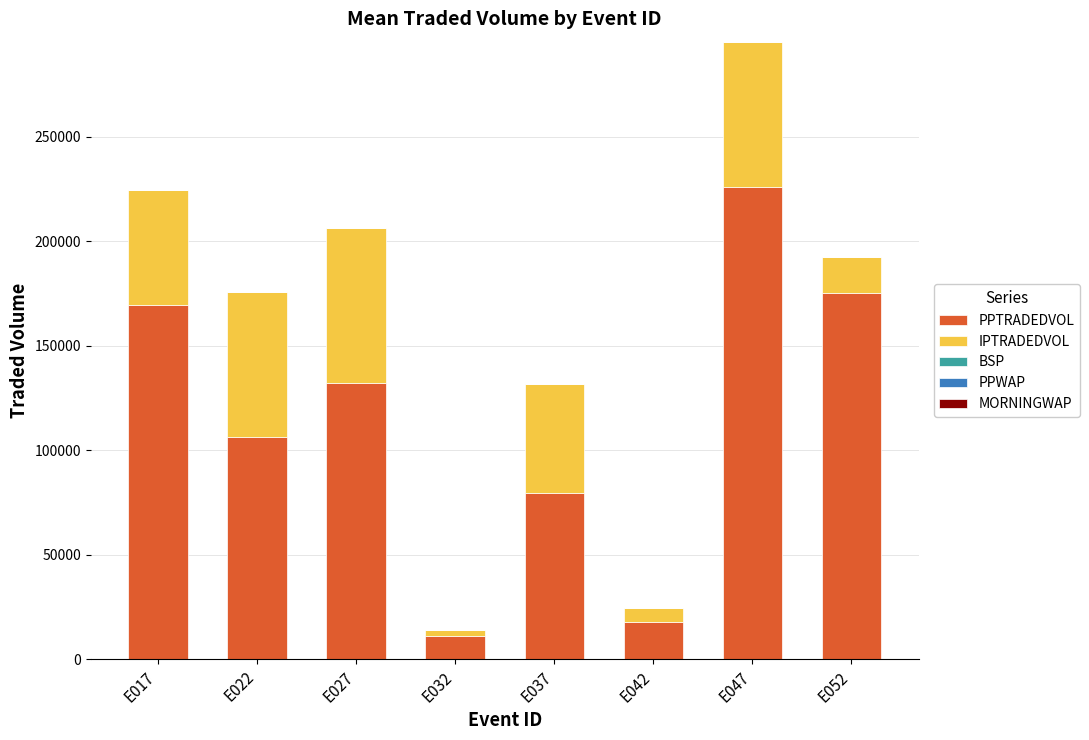

At which label does PPTRADEDVOL reach its peak?

E047